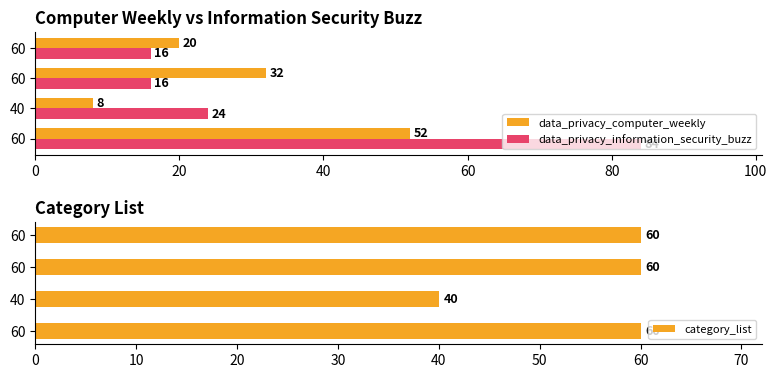

What is the difference between the maximum and minimum values in the category_list series?

20